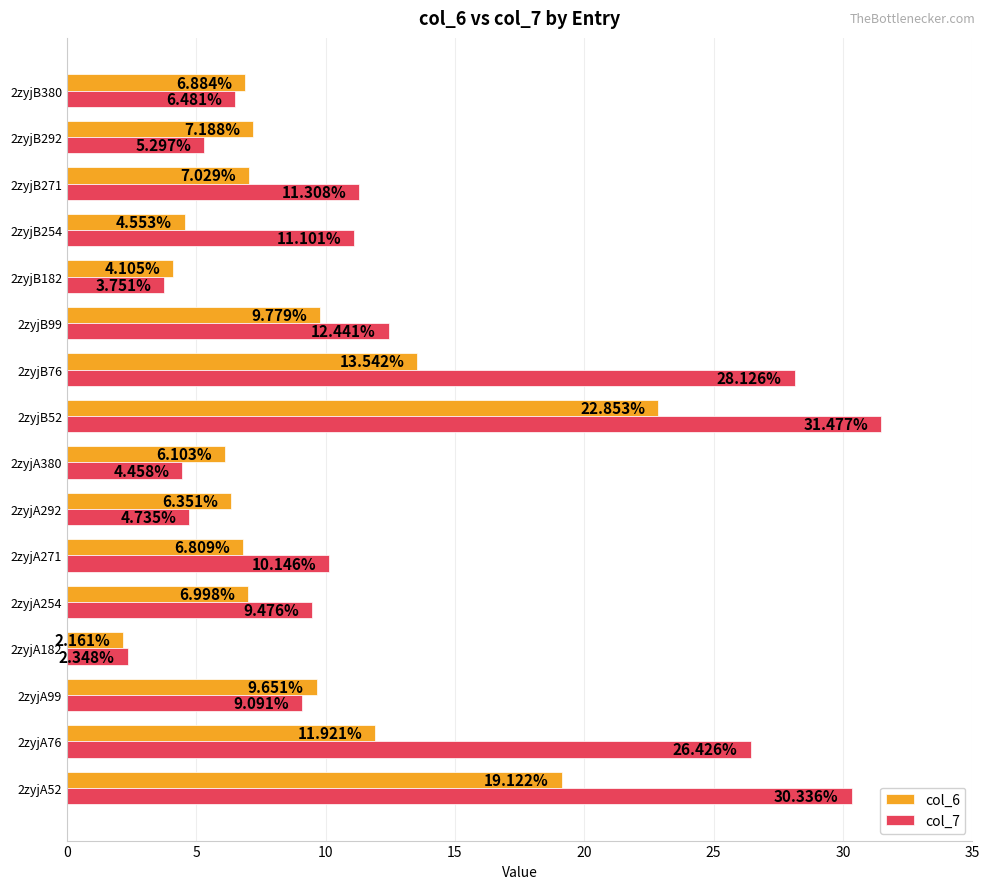

What is the total value across all series at 2zyjB292?

12.5